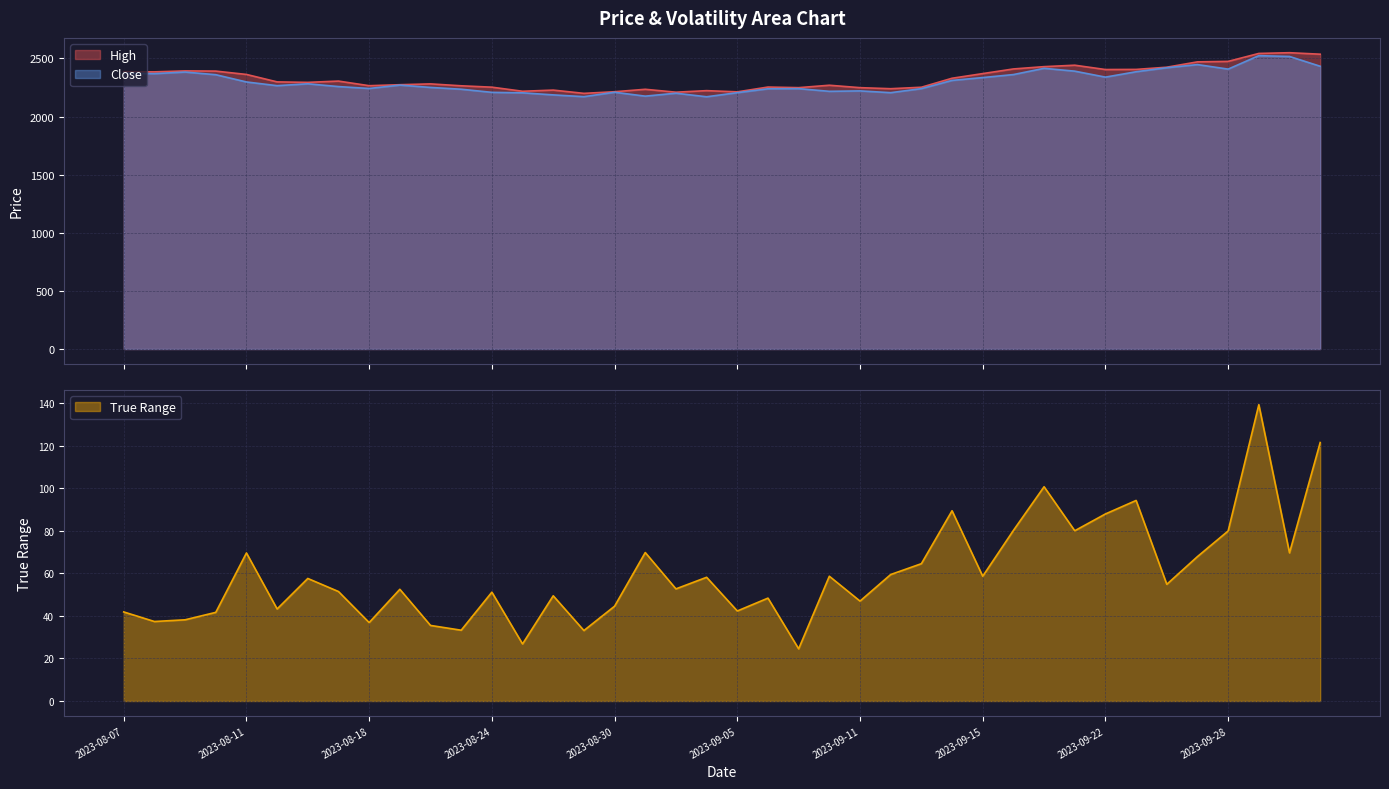

How many lines are shown in the chart?

3